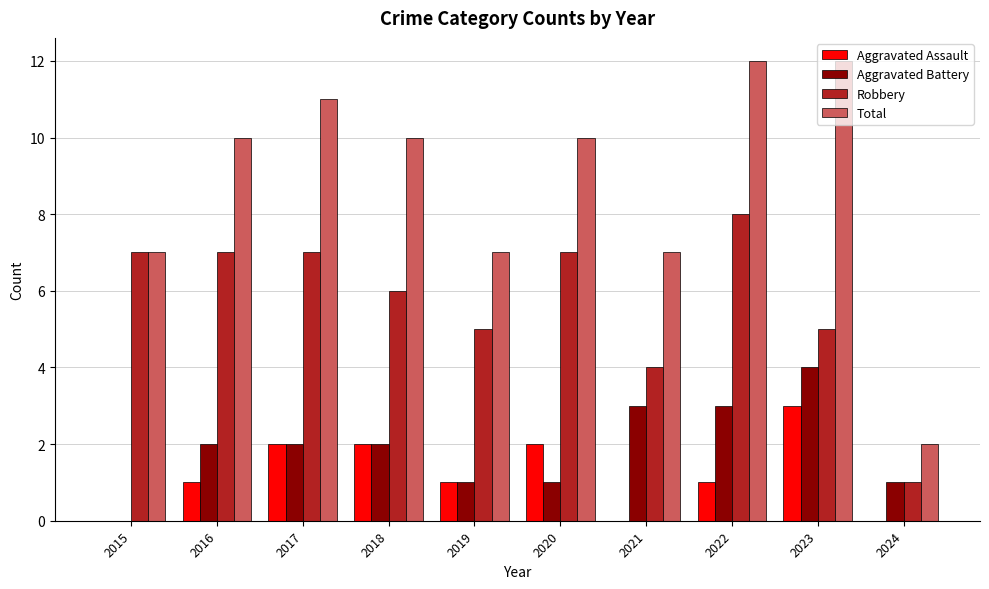

What is the sum of the Robbery values at 2024 and 2016?

8